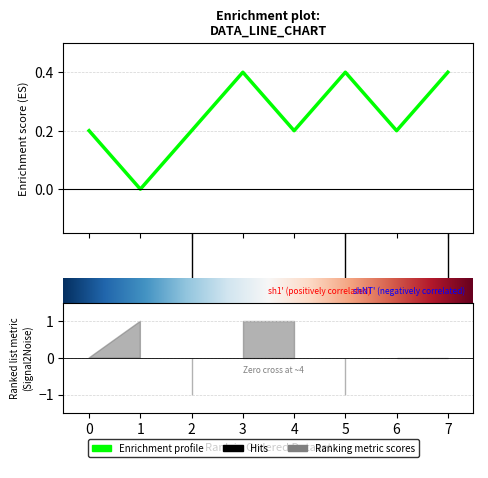

At which label is col_4 closest to 0?

1